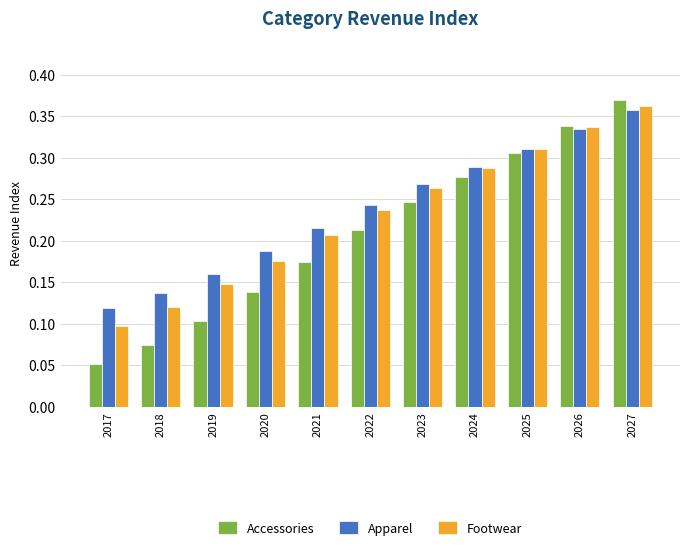

The Accessories series shows 0.1 at 2023. True or false?

False